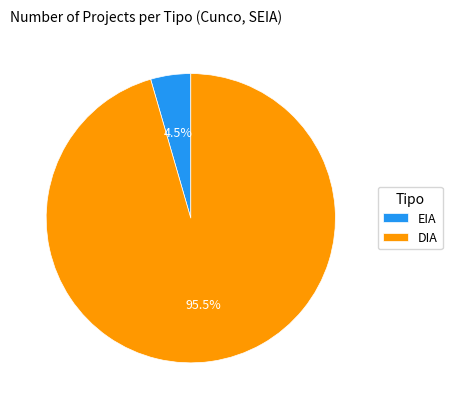

Which has a higher value, EIA or DIA?

DIA